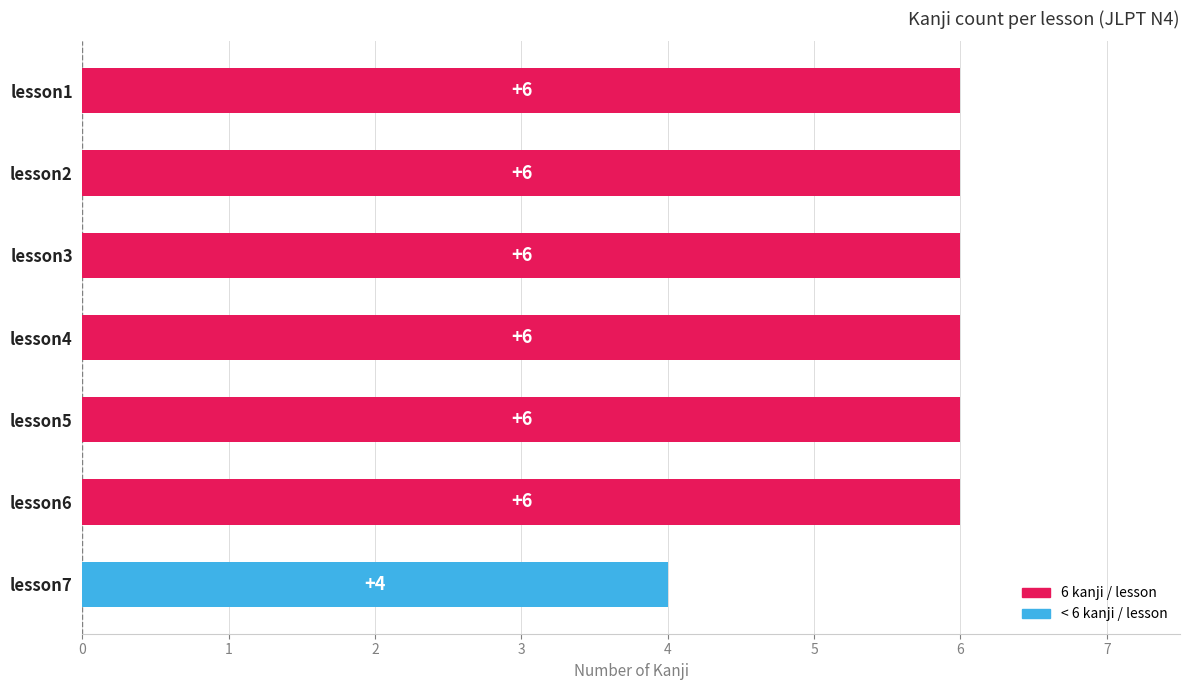

Reading bottom to top, extract all data points from this chart.

lesson7=4	lesson6=6	lesson5=6	lesson4=6	lesson3=6	lesson2=6	lesson1=6